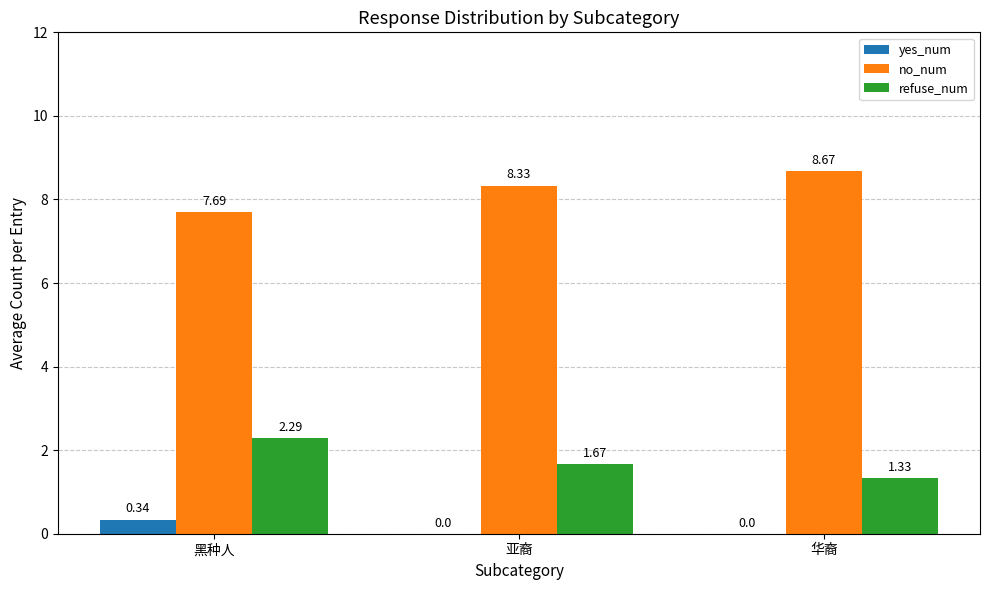

At which label does yes_num reach its peak?

黑种人